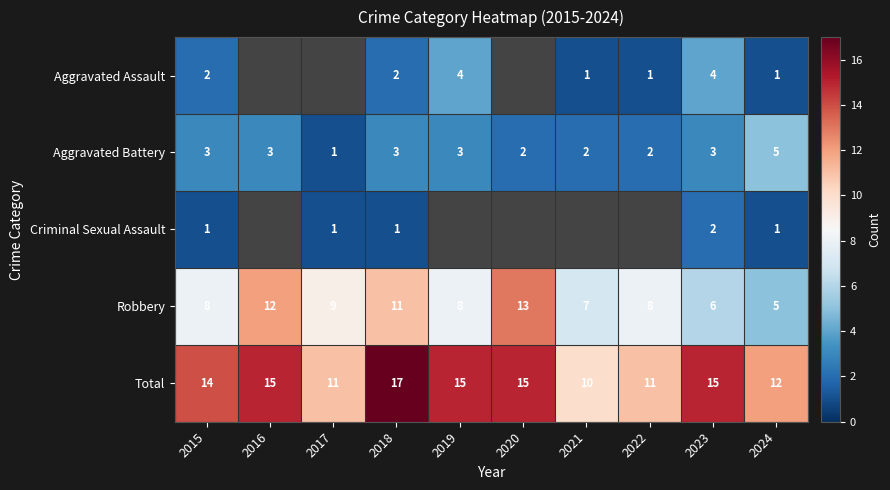

Rank the series at 2018 from lowest to highest value.

Criminal Sexual Assault, Aggravated Assault, Aggravated Battery, Robbery, Total